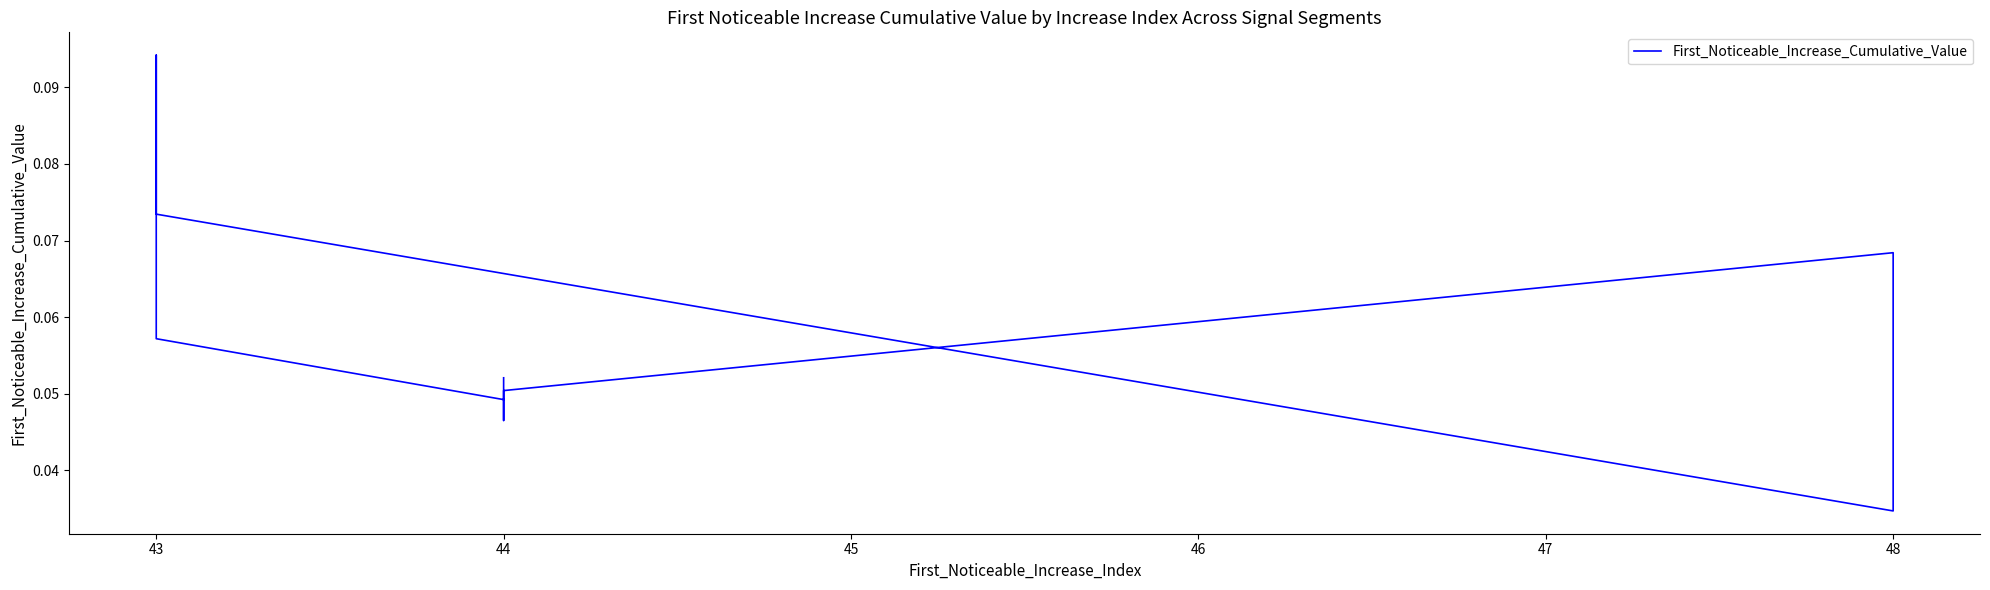

Reading left to right, list all the values displayed in this chart.

0.0	0.1	0.1	0.1	0.1	0.0	0.1	0.1	0.0	0.1